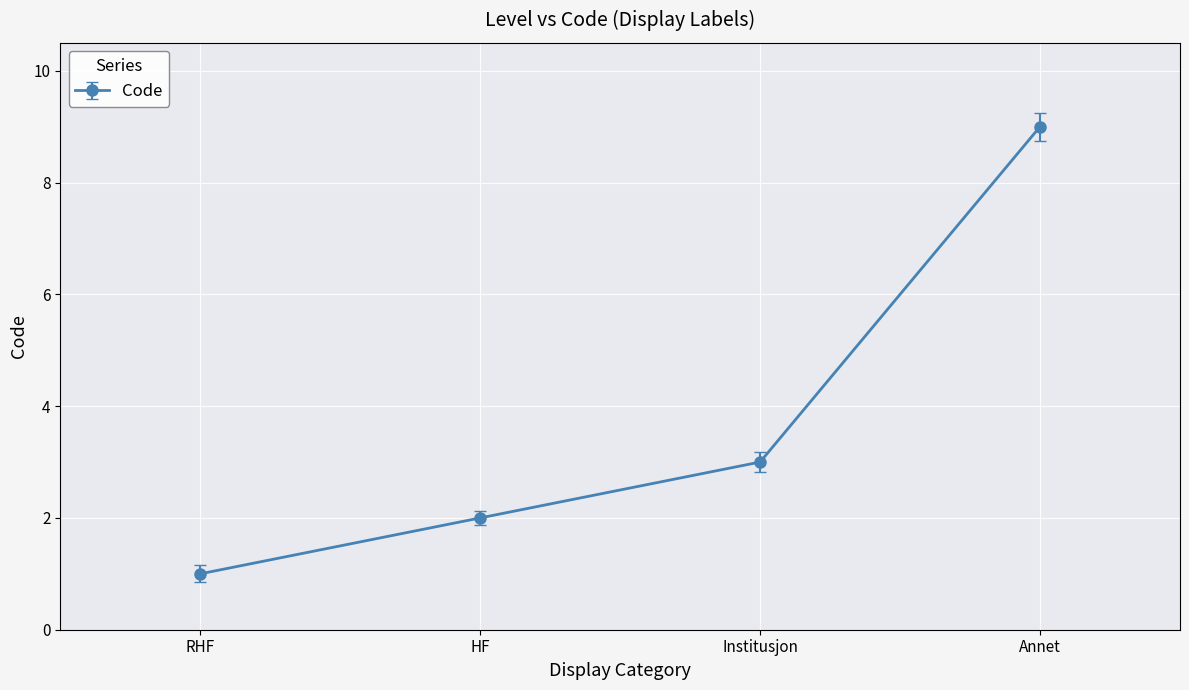

What is the sum of all values?

15